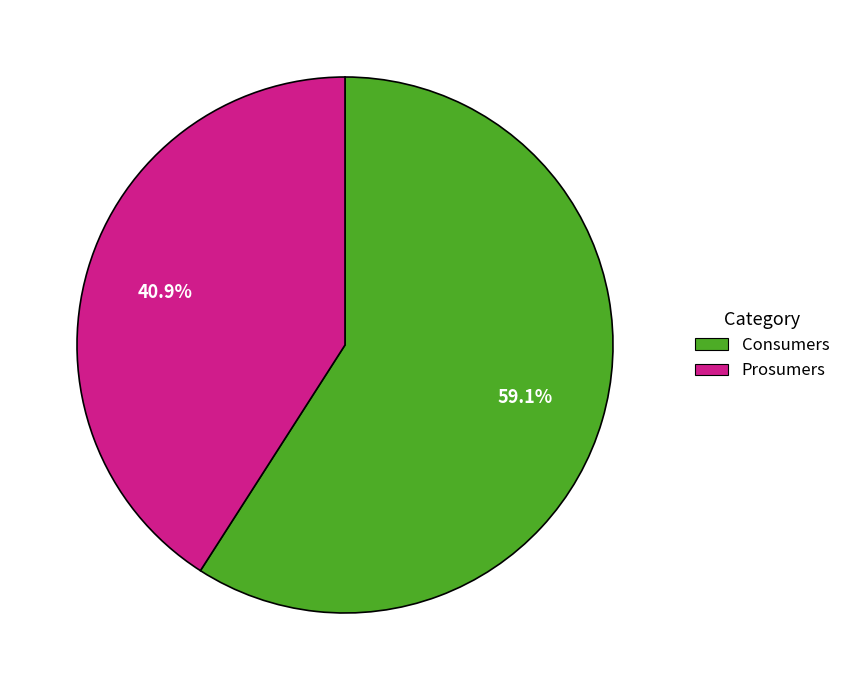

Which has a higher value, Prosumers or Consumers?

Consumers